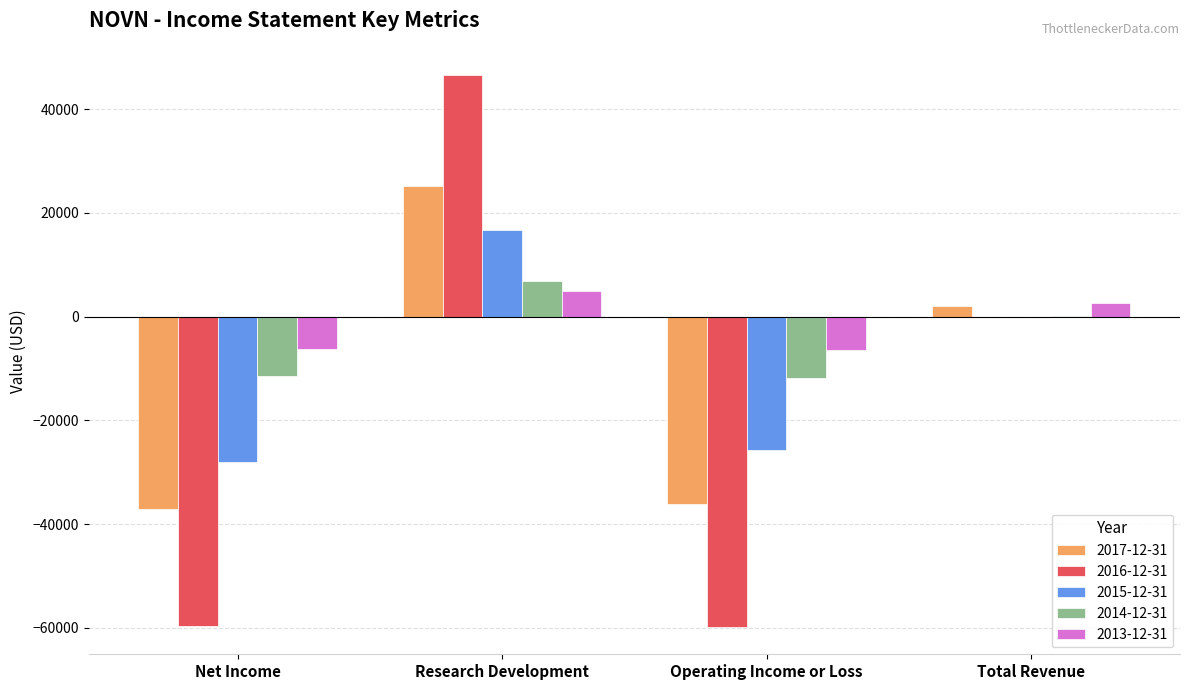

At which label is 2015-12-31 closest to -5750?

Total Revenue